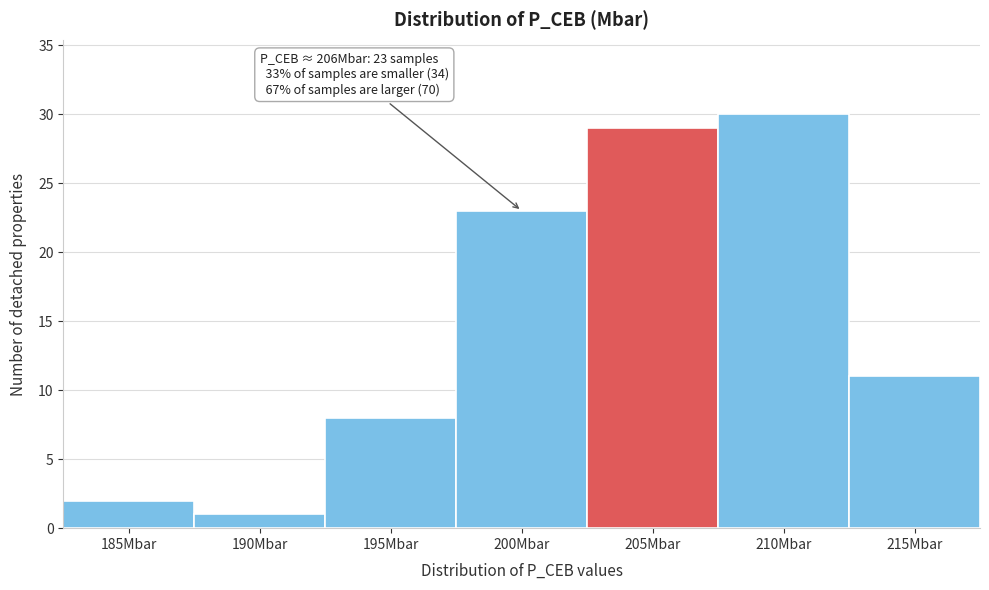

Reading left to right, transcribe all the data shown in this chart.

2	1	8	23	29	30	11